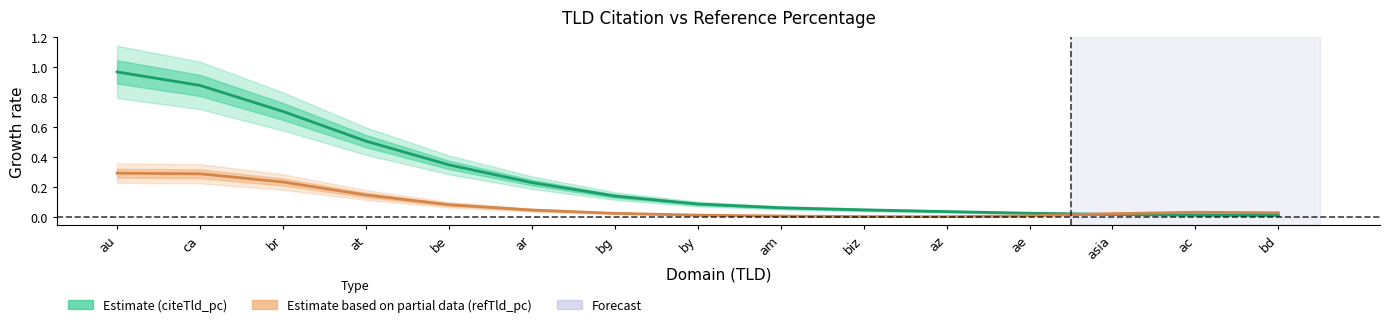

Which series has the widest spread of values?

Estimate (citeTld_pc)